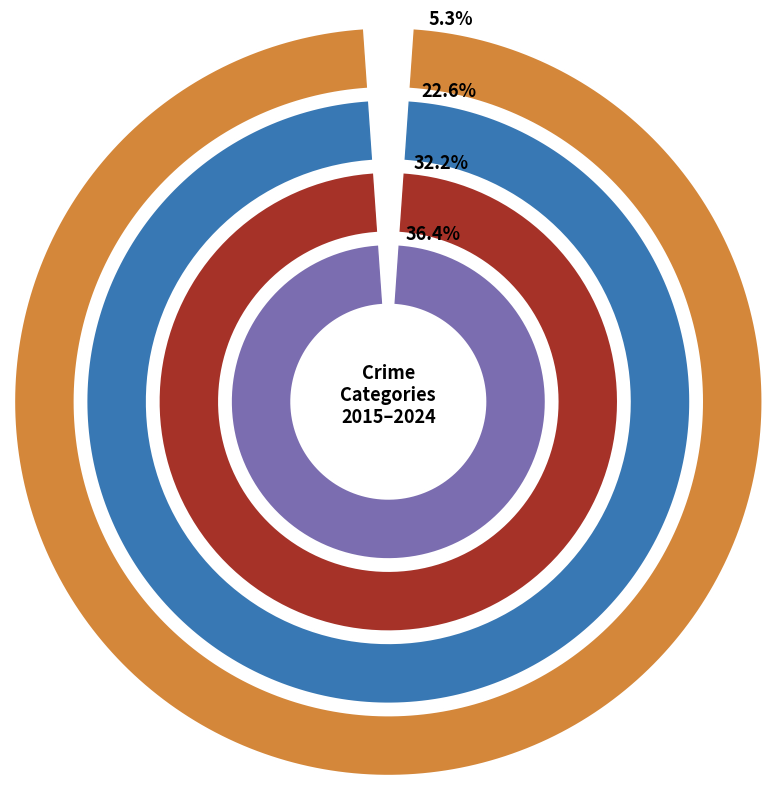

To the nearest percent, what percentage of the pie is 9?

6%